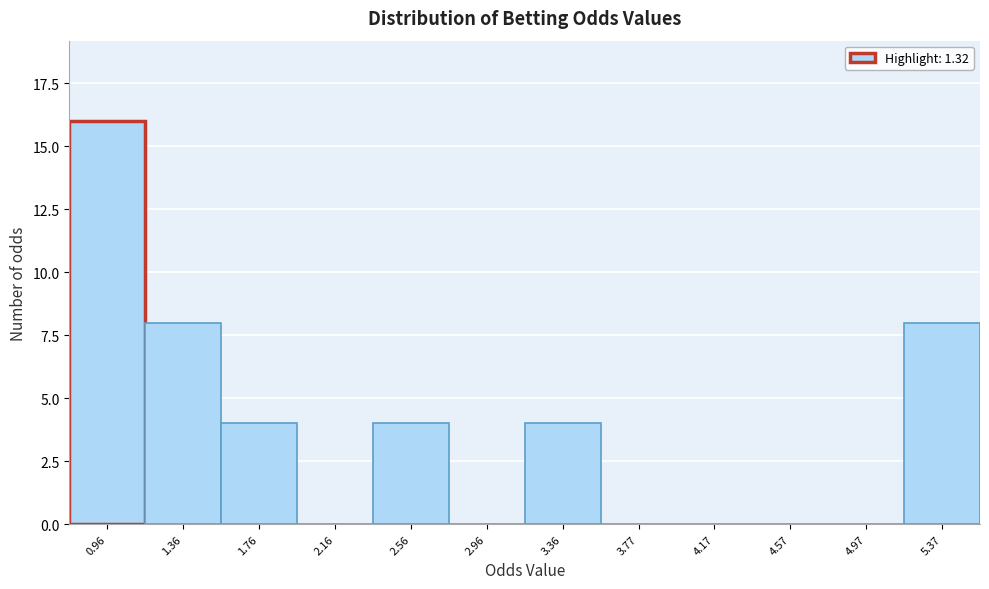

Reading left to right, transcribe all the data shown in this chart.

0.96=16	1.36=8	1.76=4	2.16=0	2.56=4	2.96=0	3.36=4	3.77=0	4.17=0	4.57=0	4.97=0	5.37=8